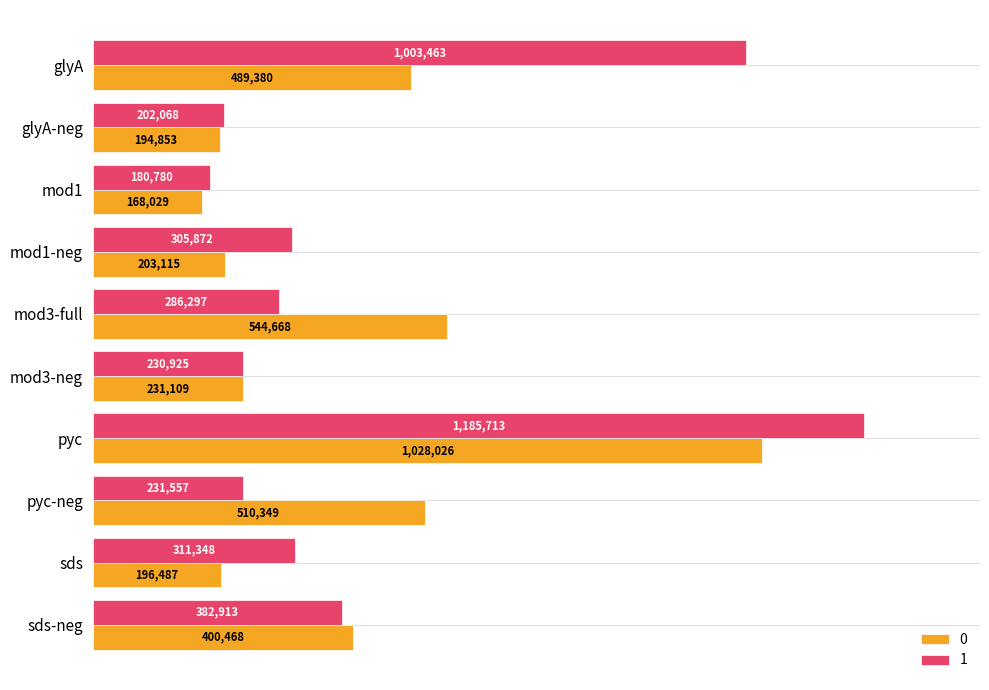

The value of 0 at mod1 is 168028.9. True or false?

True